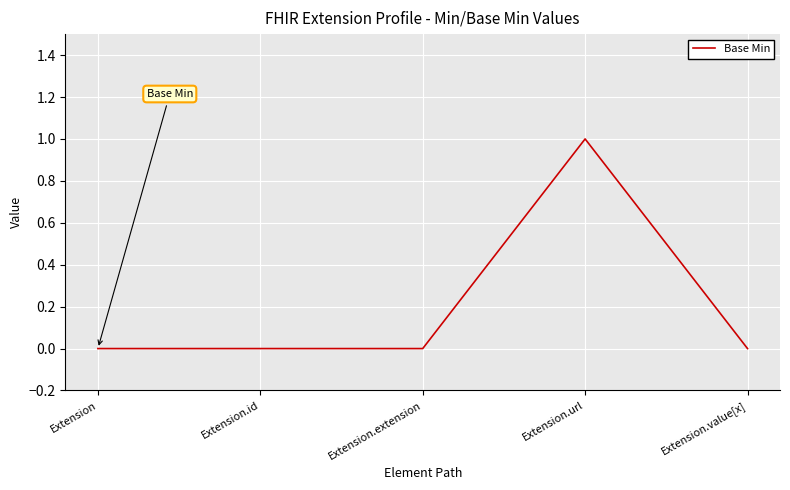

Which label corresponds to the largest value in the chart?

Extension.url